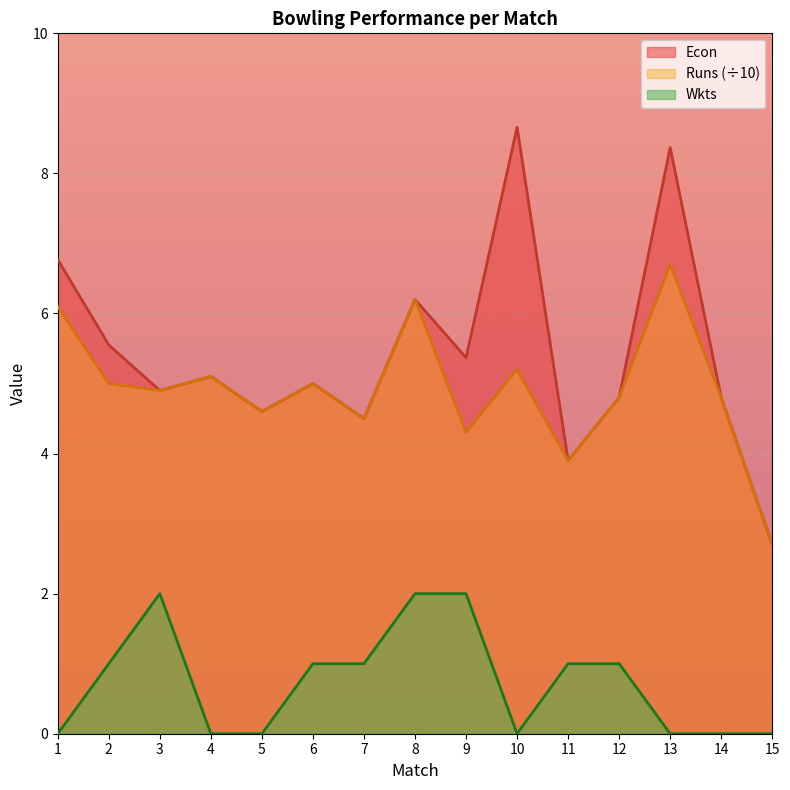

True or false: Runs and Econ intersect in this chart.

False